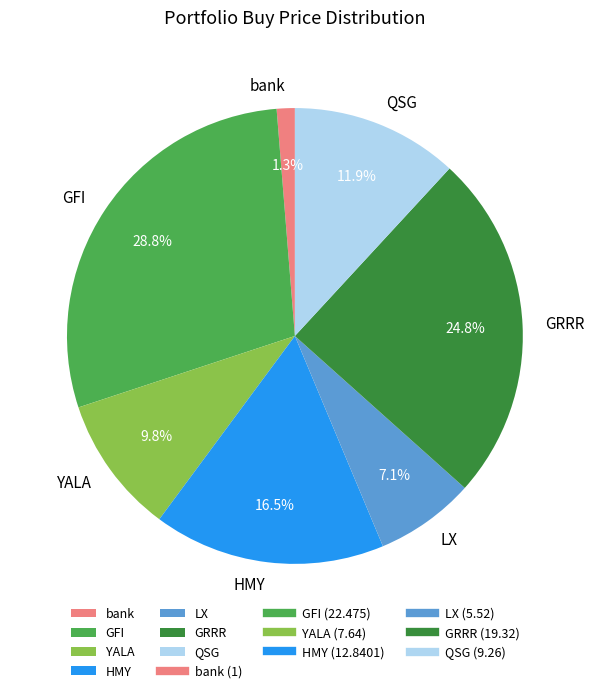

To the nearest percent, what portion does bank represent?

1%